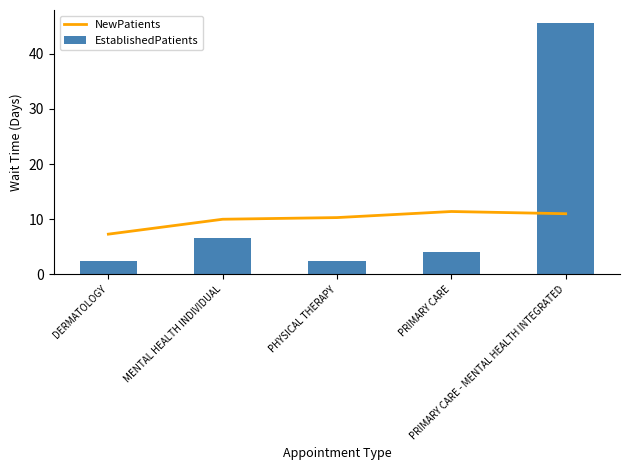

What is the greatest value displayed?

45.6